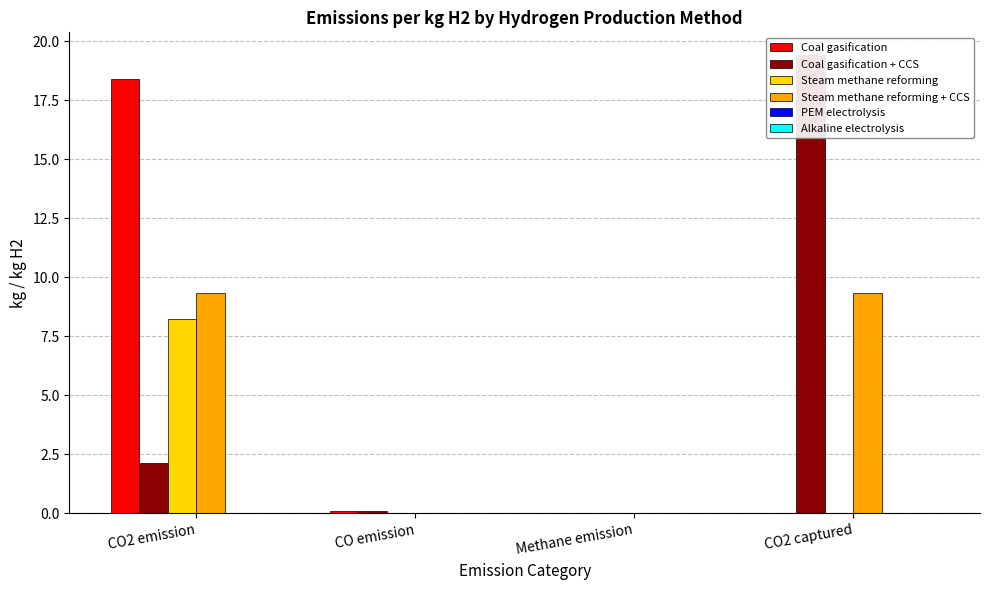

How many groups of bars are there?

4